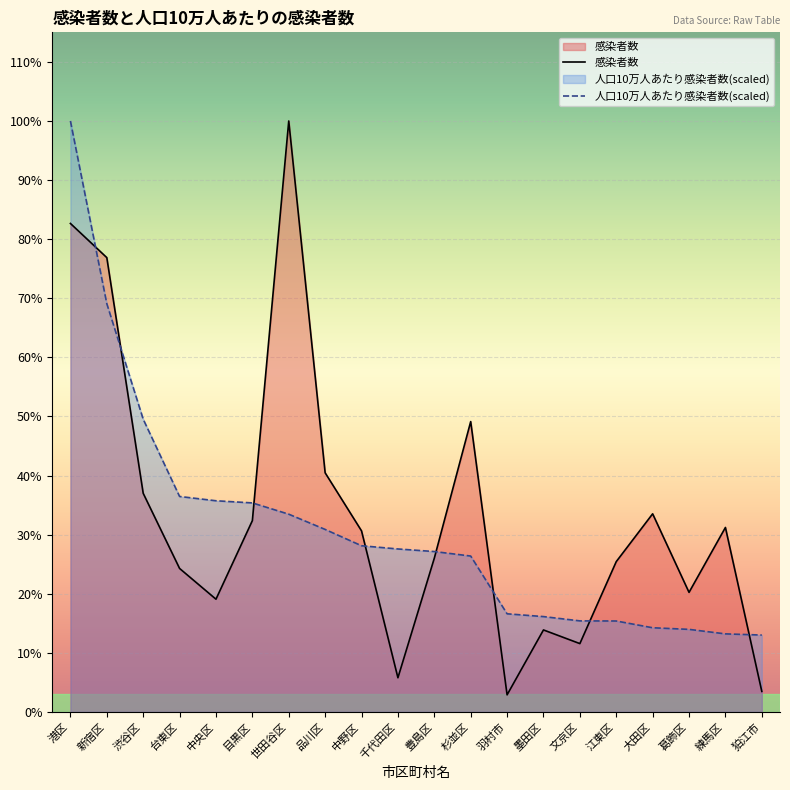

Where is 感染者数 nearest to the value 89?

杉並区